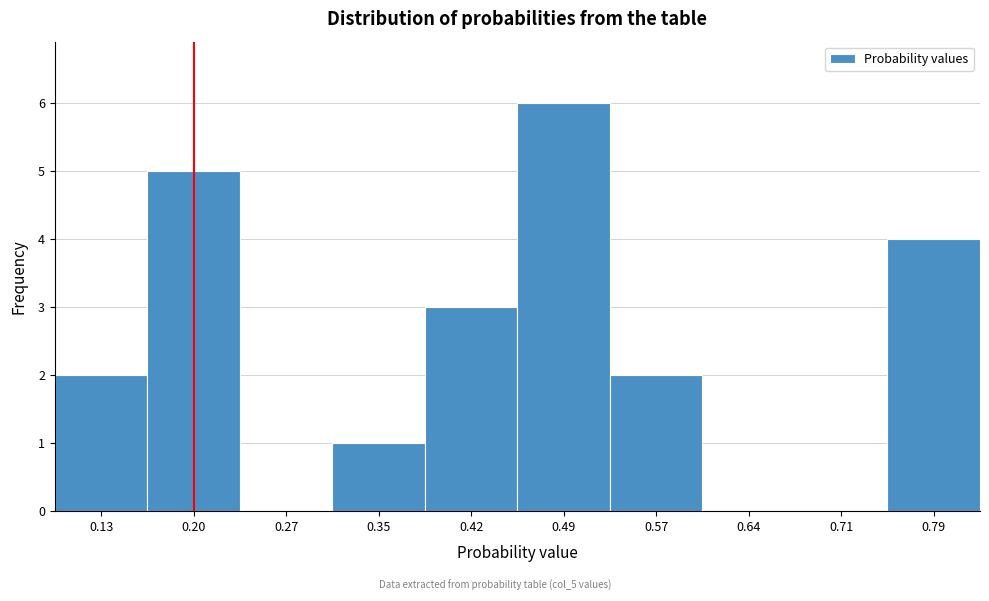

Over which range of the x-axis is the bar tallest?

0.46 to 0.53